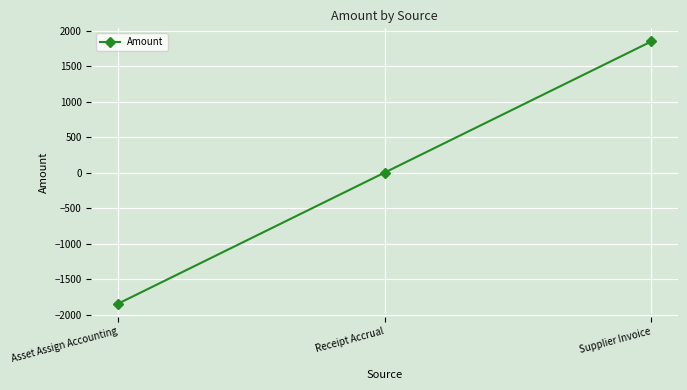

Which category has the lowest value across all series?

Asset Assign Accounting